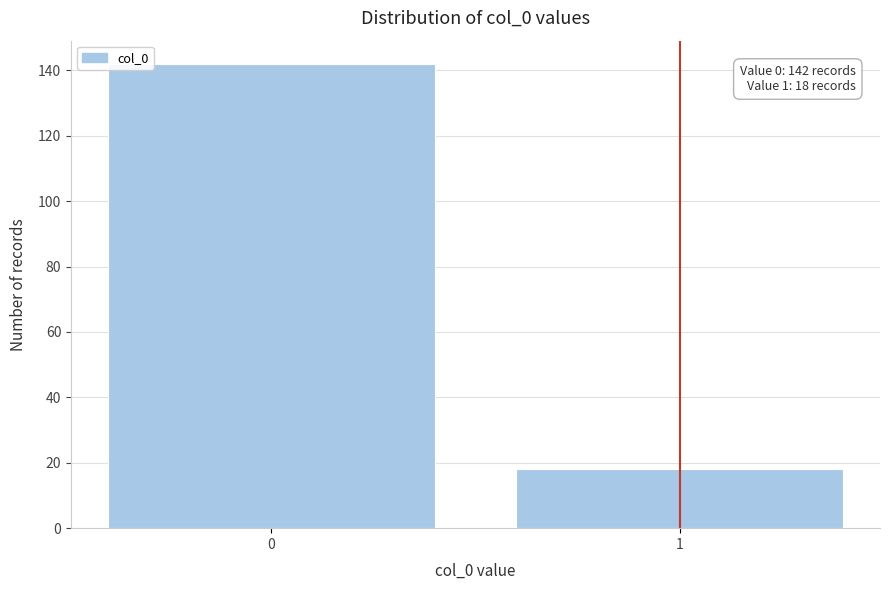

Reading right to left, list all the values displayed in this chart.

1=18	0=142